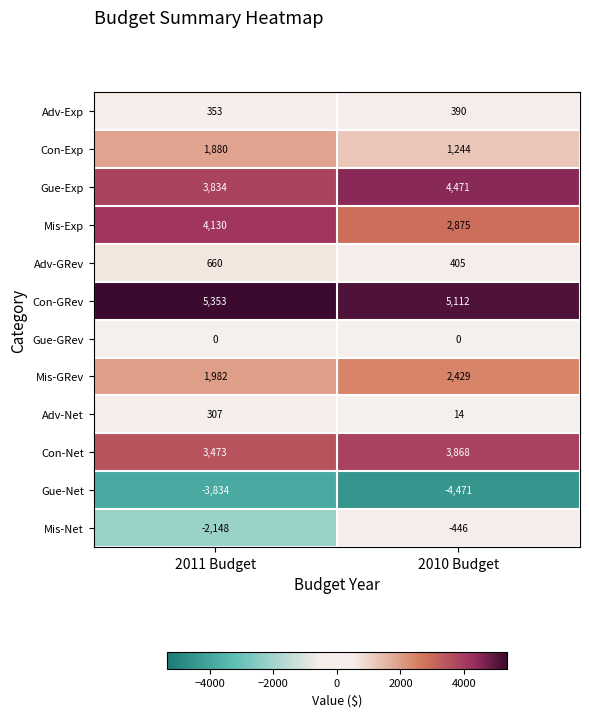

At which label is Adv-GRev closest to 532?

2010 Budget